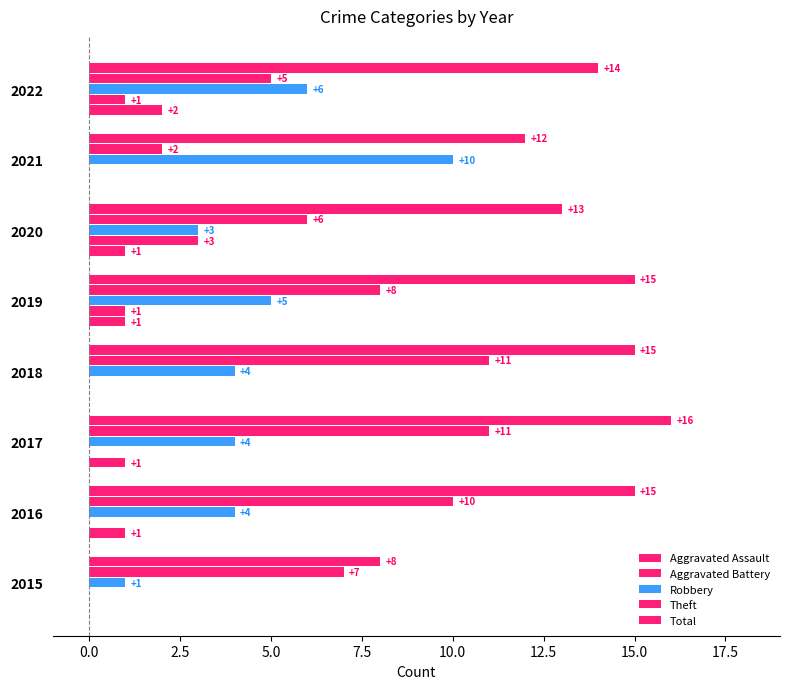

How many series are shown in this chart?

5